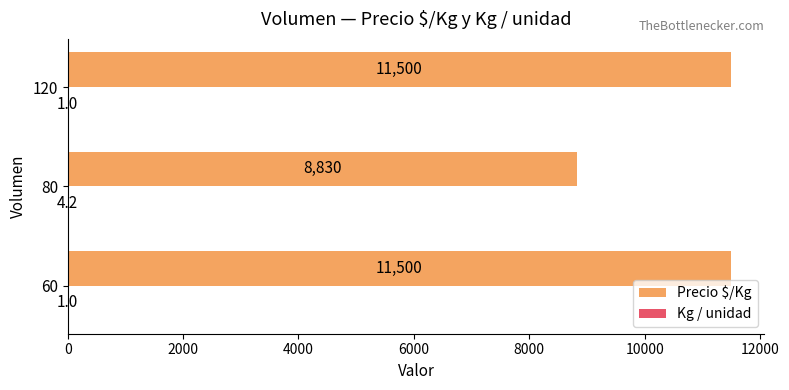

True or false: Precio $/Kg has a value of 11500.0 at 60.

True